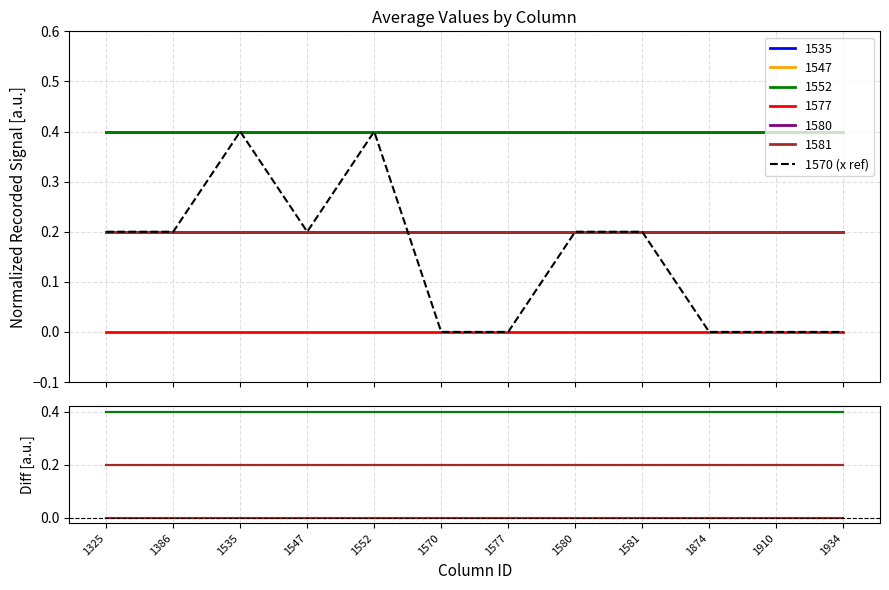

Rank the categories by value from highest to lowest.

1535, 1552, 1325, 1386, 1547, 1580, 1581, 1570, 1577, 1874, 1910, 1934